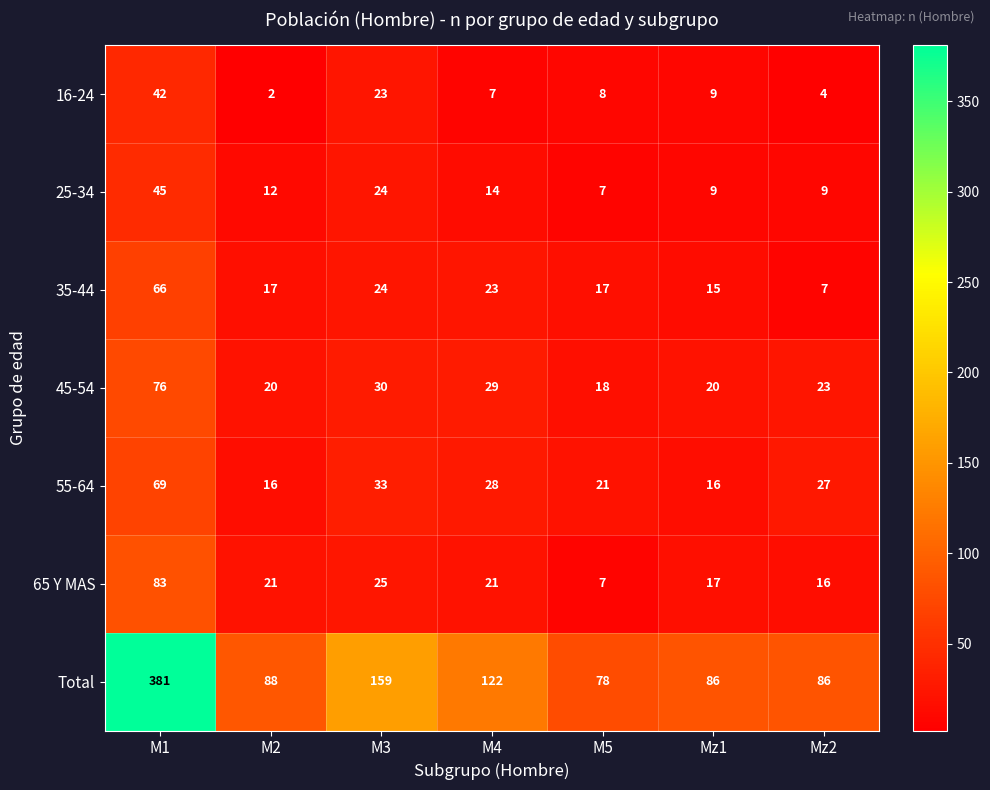

Which category has the lowest value across all series?

M2